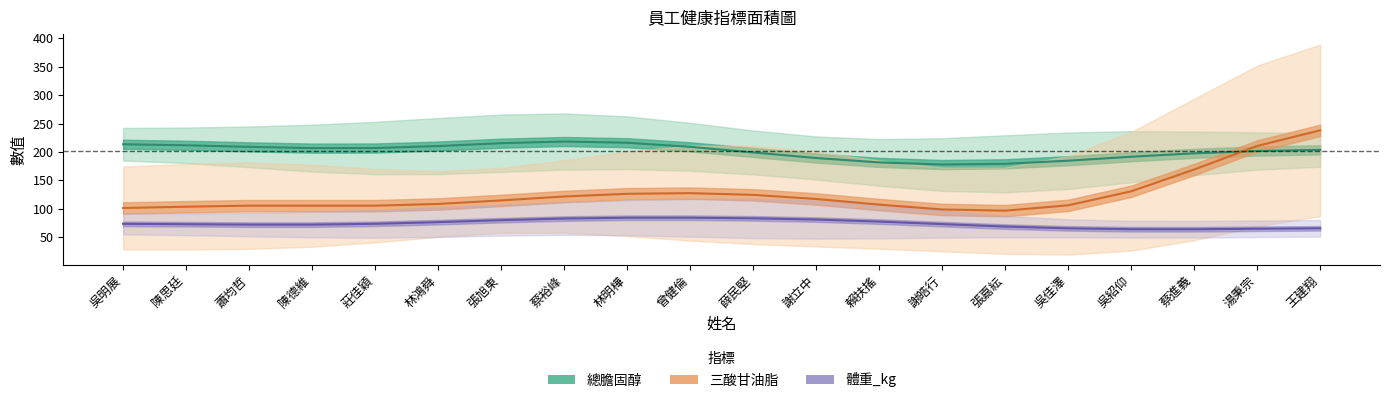

What is the sum of all 總膽固醇 values?

4023.0